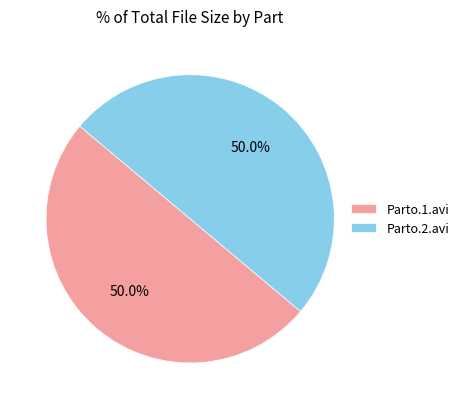

What portion of the pie excludes Parto.1.avi?

50.0%